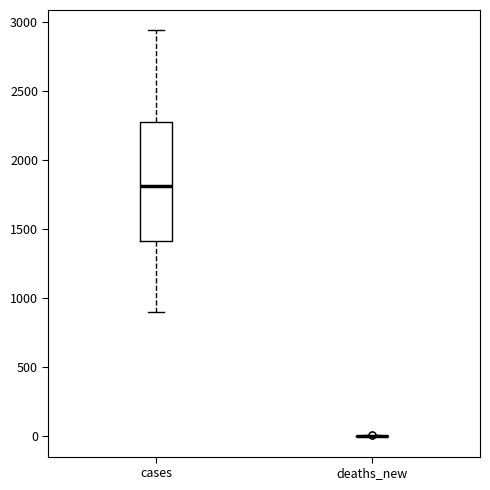

Which box is the tallest, from its lower edge to its upper edge?

cases